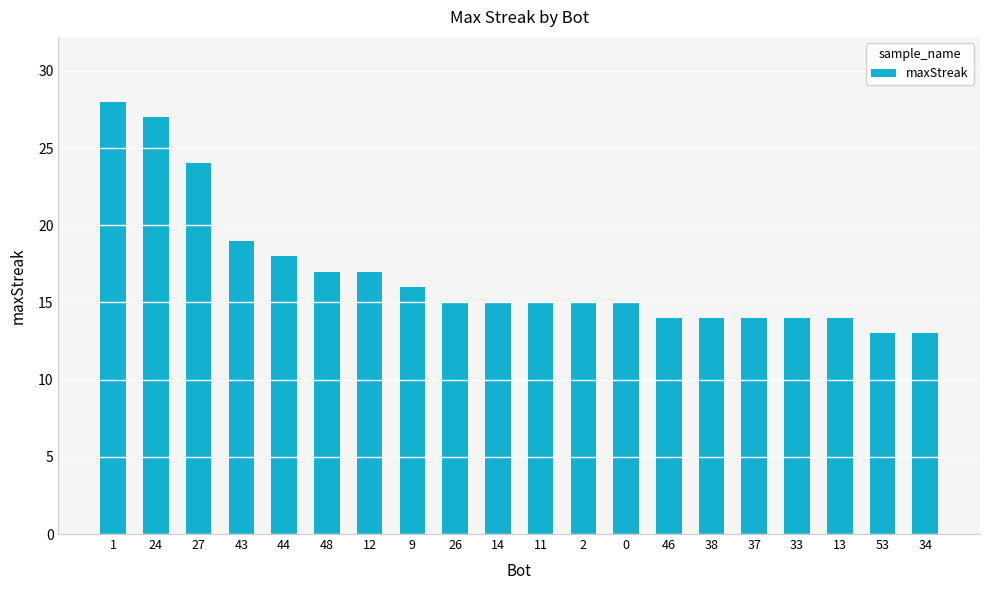

What is the value of the 8th bar from the left?

16